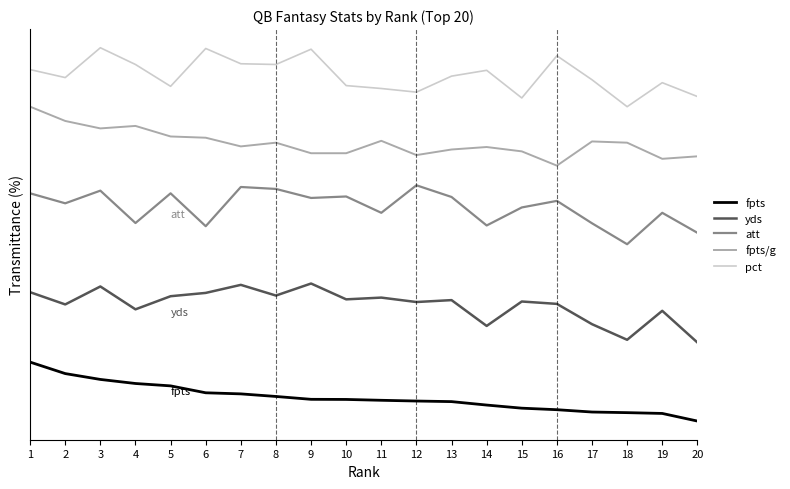

The value of pct at 8 is 38.7. True or false?

False